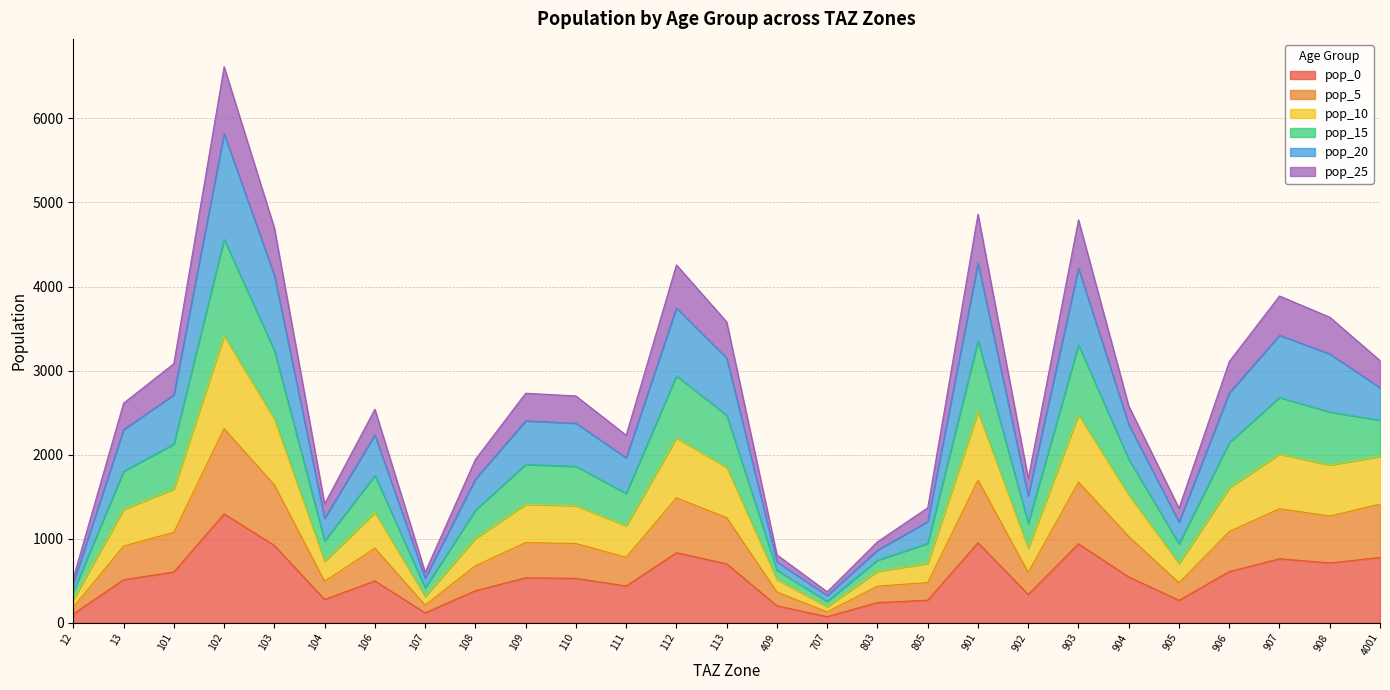

At which category is the sum across all series the highest?

102